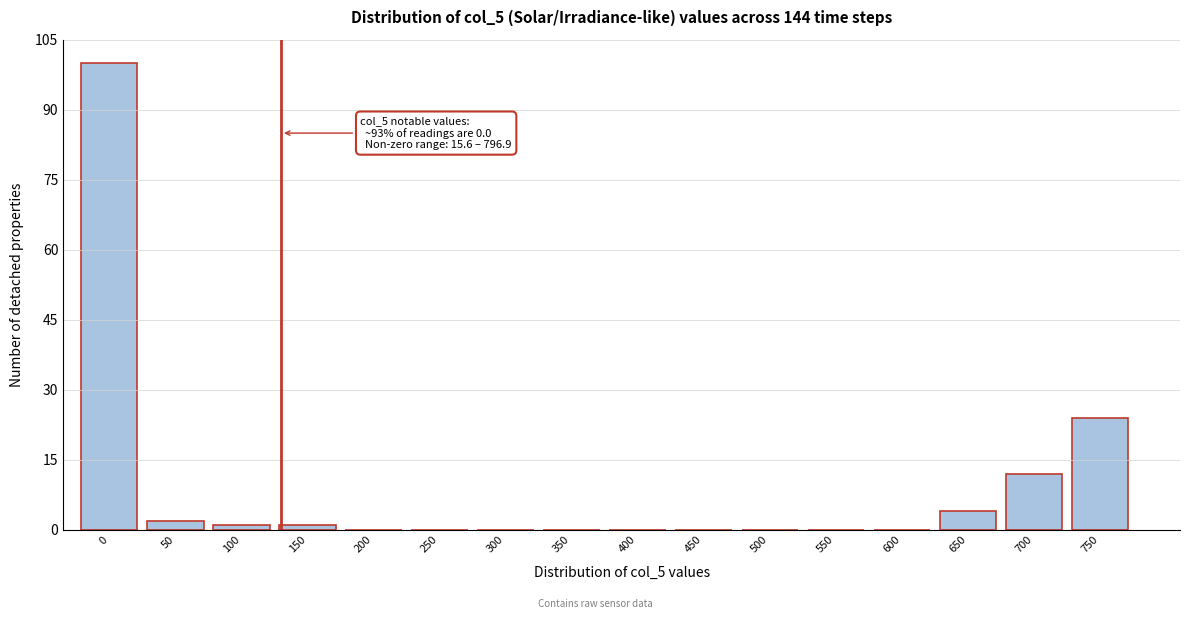

Reading right to left, what are all the values shown in this chart?

750=24	700=12	650=4	600=0	550=0	500=0	450=0	400=0	350=0	300=0	250=0	200=0	150=1	100=1	50=2	0=100